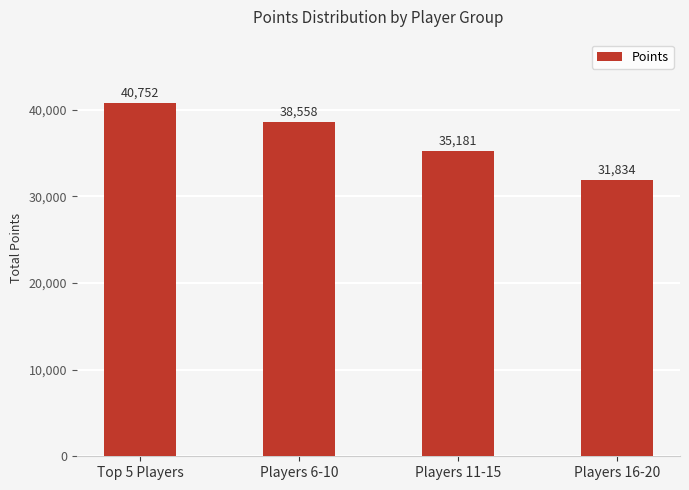

Which has a higher value, Players 11-15 or Top 5 Players?

Top 5 Players